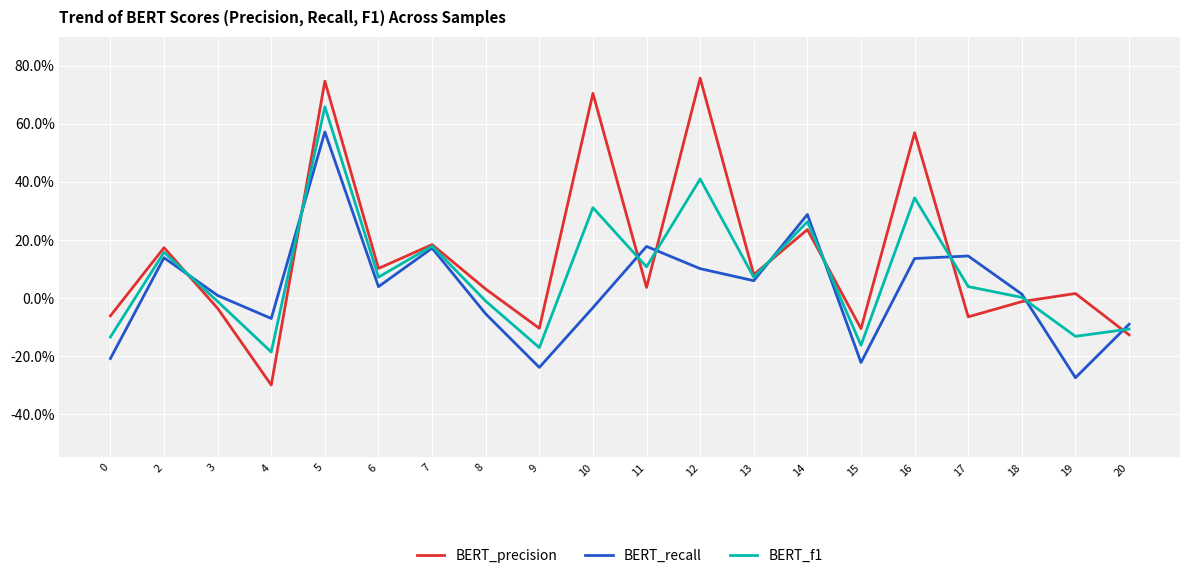

True or false: BERT_precision has more than 1 points higher than both neighbors.

True